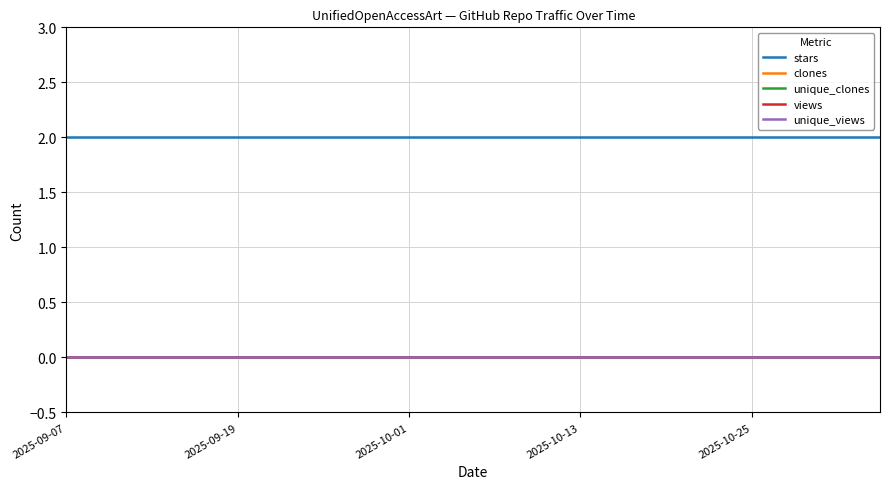

Does the chart display data point markers on the line(s)?

No